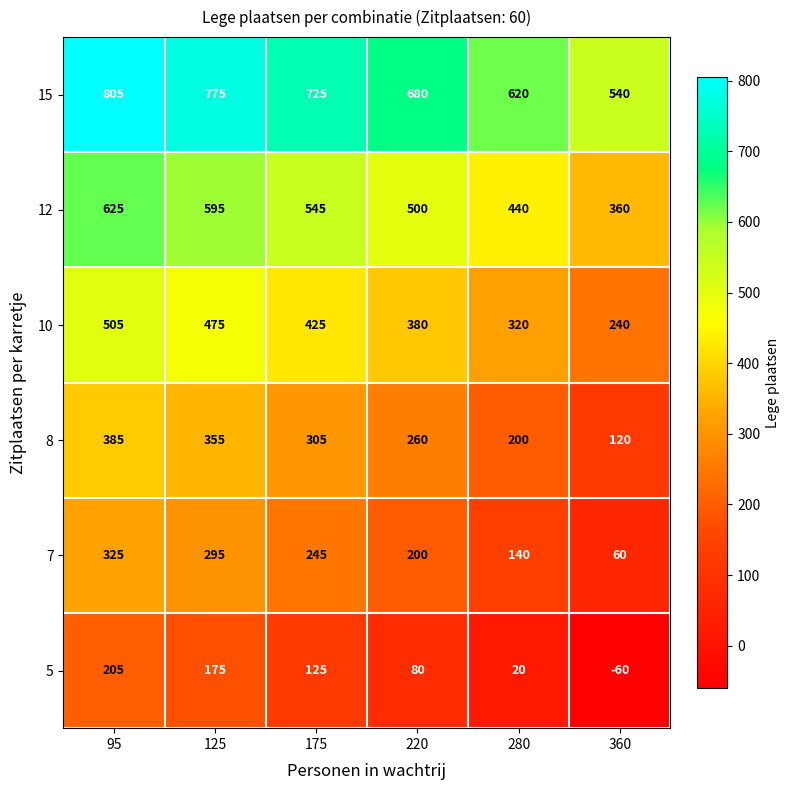

At how many categories does at least one series exceed 358?

6